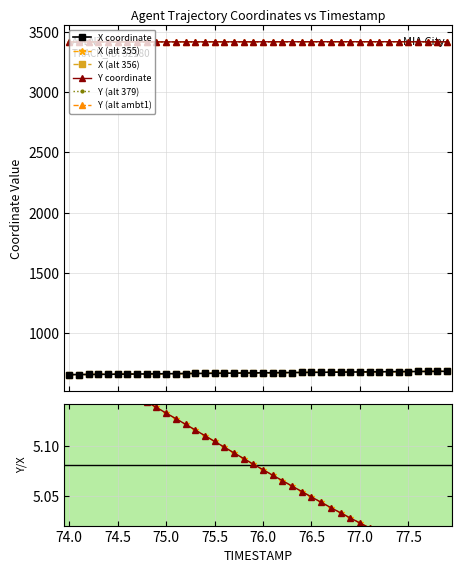

At which category does the chart reach its peak across all series?

76.9